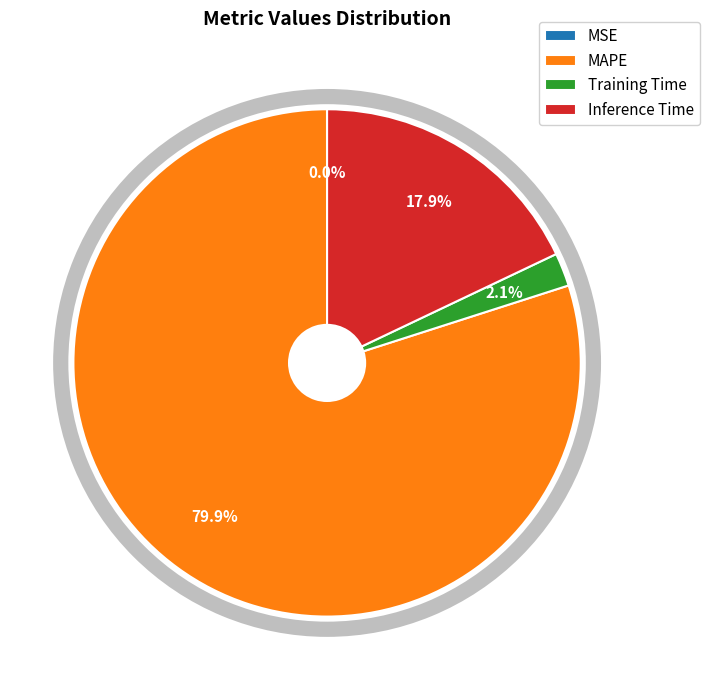

What percentage is the Inference Time slice, to the nearest percent?

18%